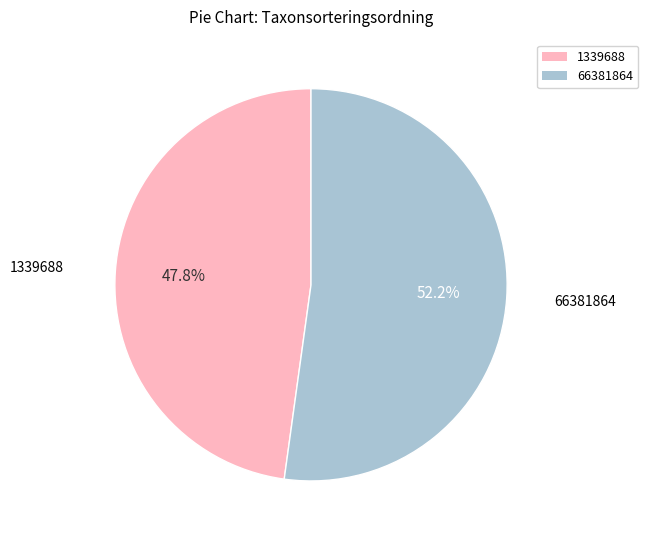

Between 66381864 and 1339688, which is larger?

66381864